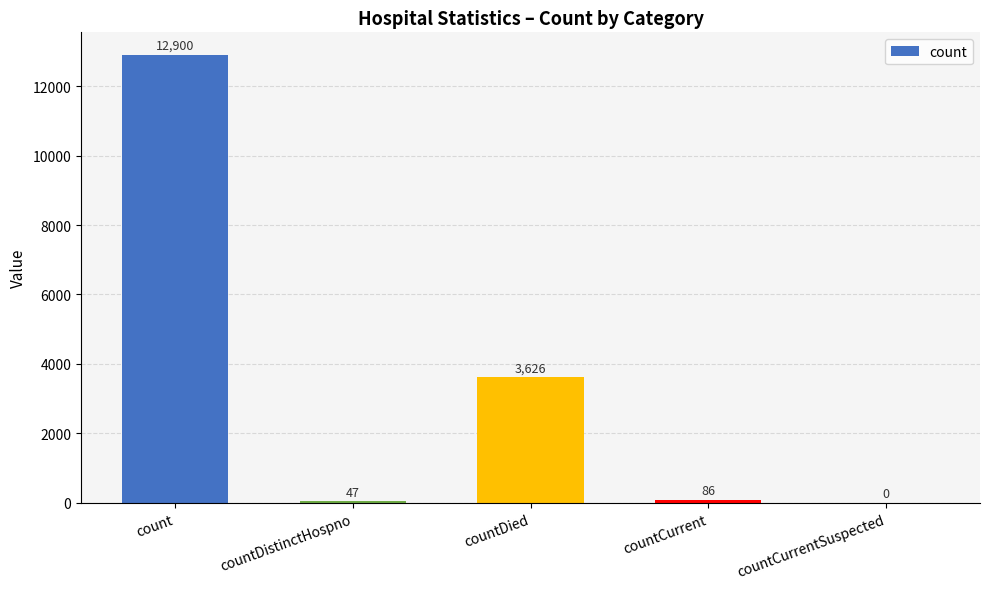

Is it true that the value at countDistinctHospno is 47?

True